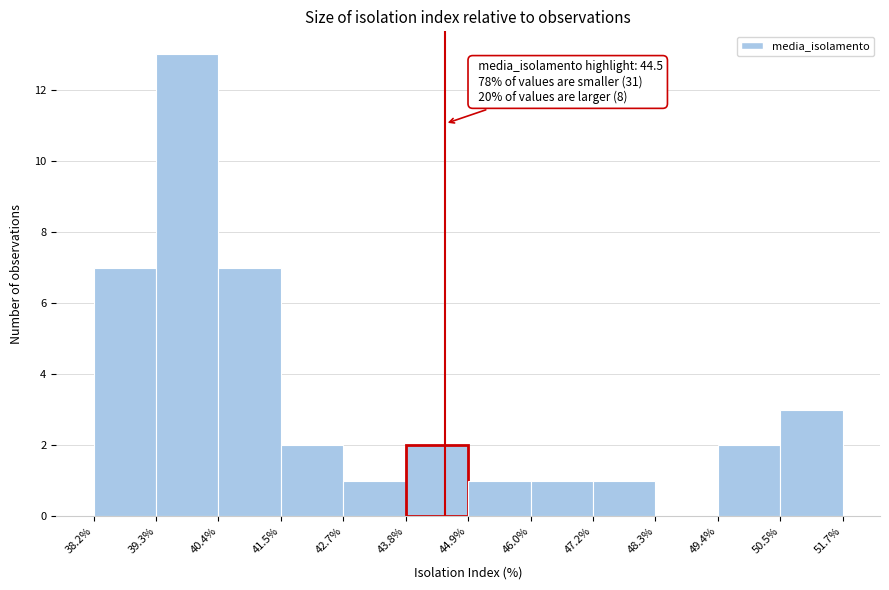

Over which range of the x-axis is the bar tallest?

39.3% to 40.4%